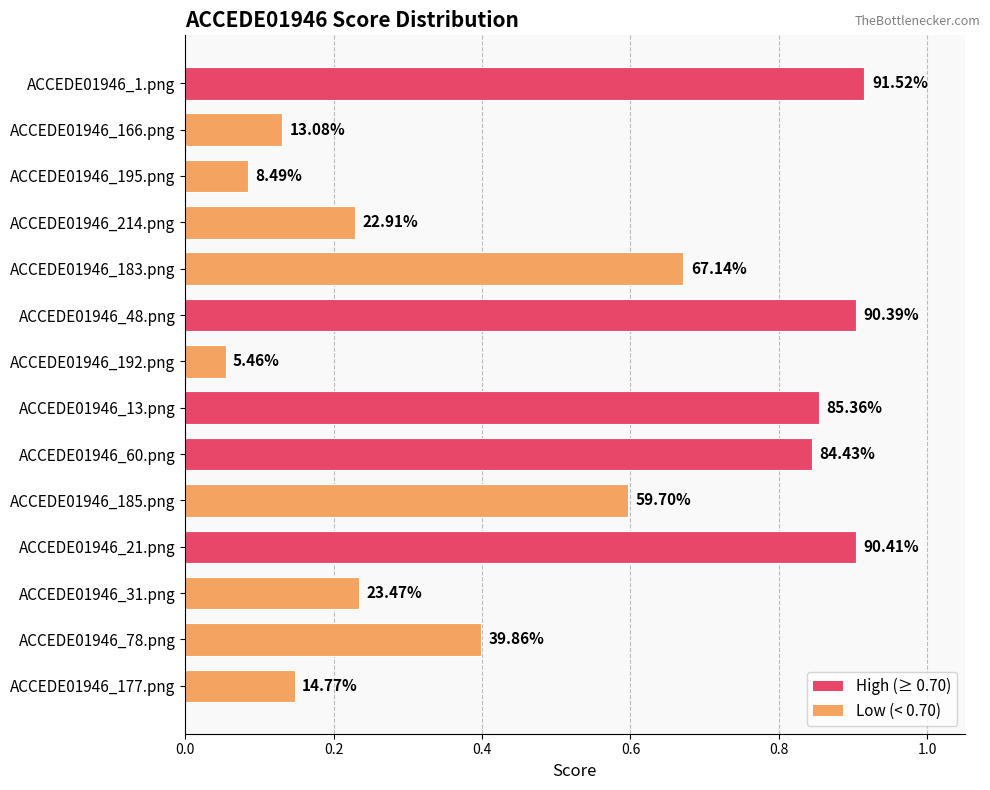

What is the smallest value displayed?

0.1